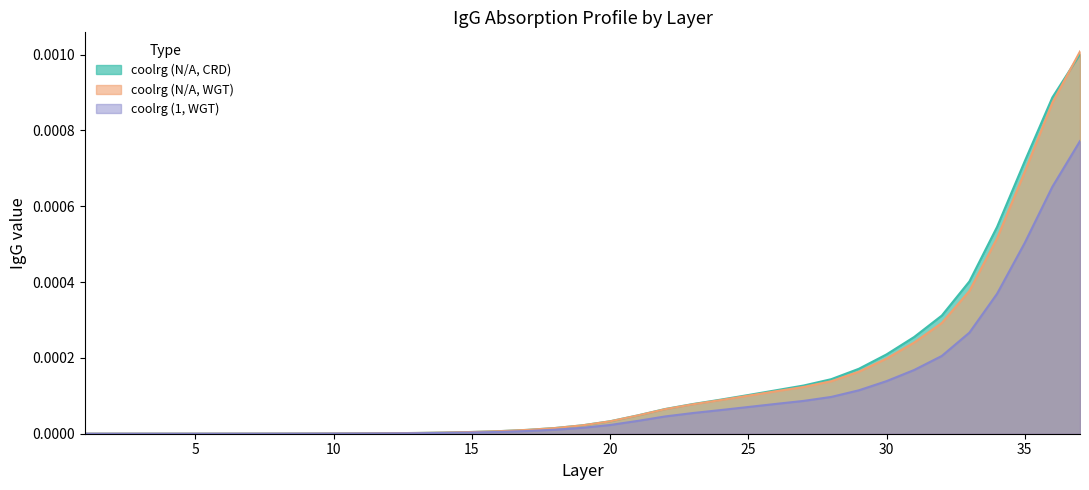

List the series in order of their peak value, lowest first.

coolrg (1, WGT), coolrg (N/A, CRD), coolrg (N/A, WGT)